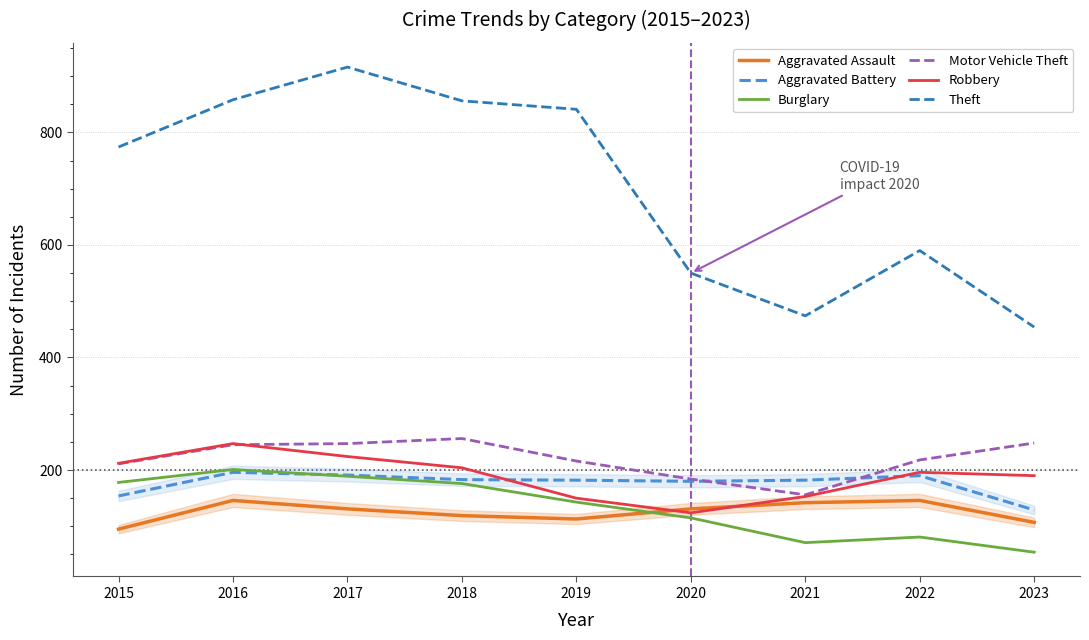

What is the difference between the highest and lowest values at 2018?

737